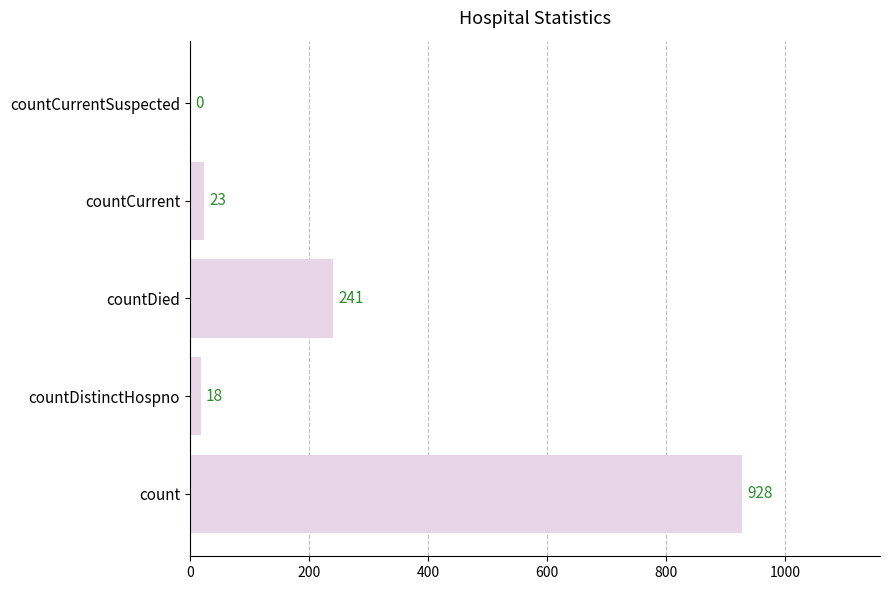

Is it true that the value at countCurrentSuspected is 0?

True